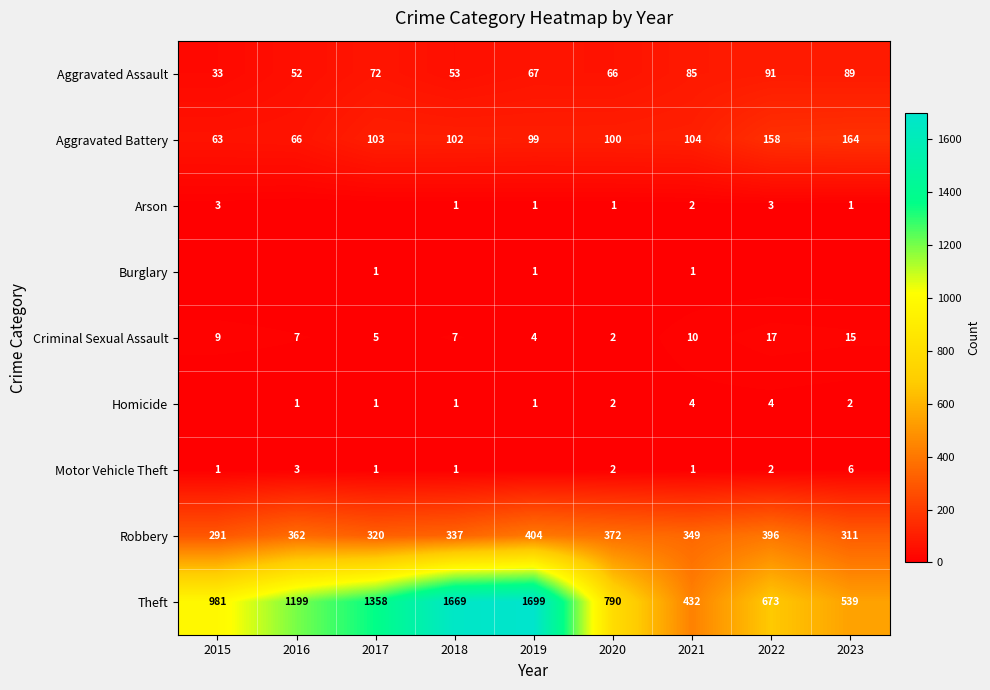

Which series has the largest total across all categories?

Theft